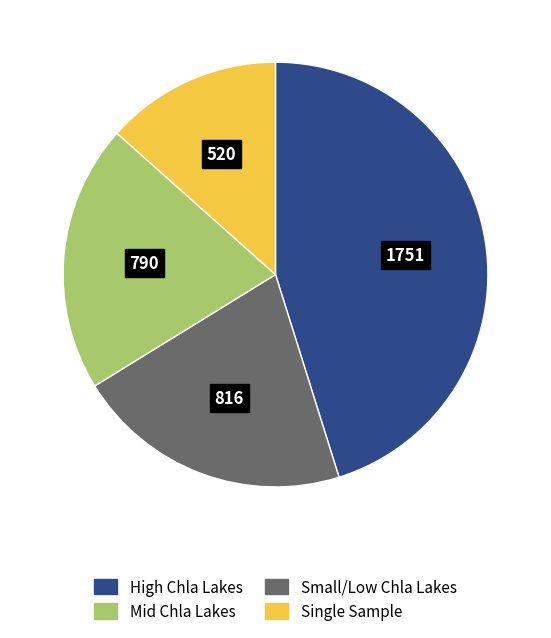

Is there a majority slice in this chart?

No